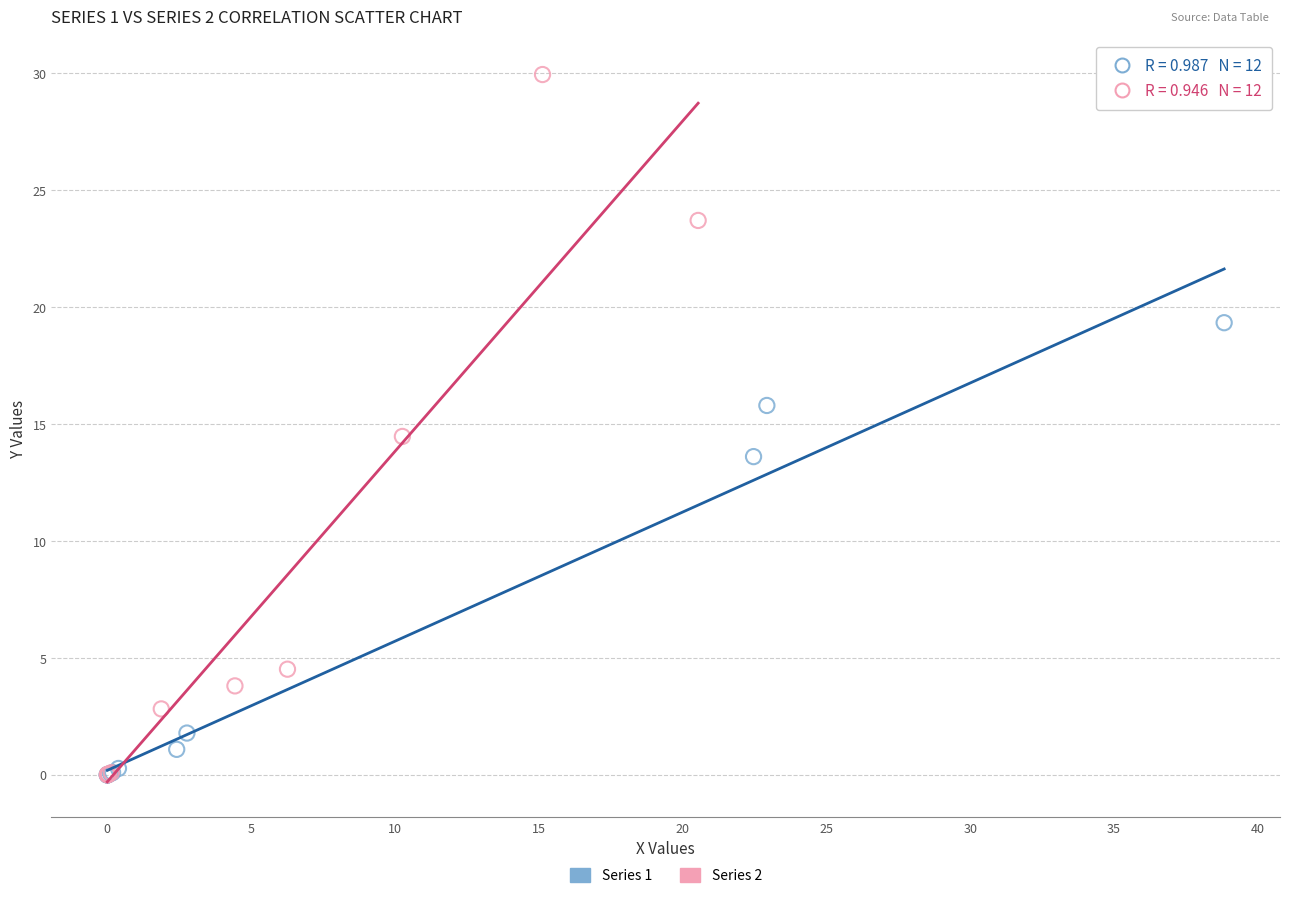

Which series reaches the maximum Y coordinate?

Series 2